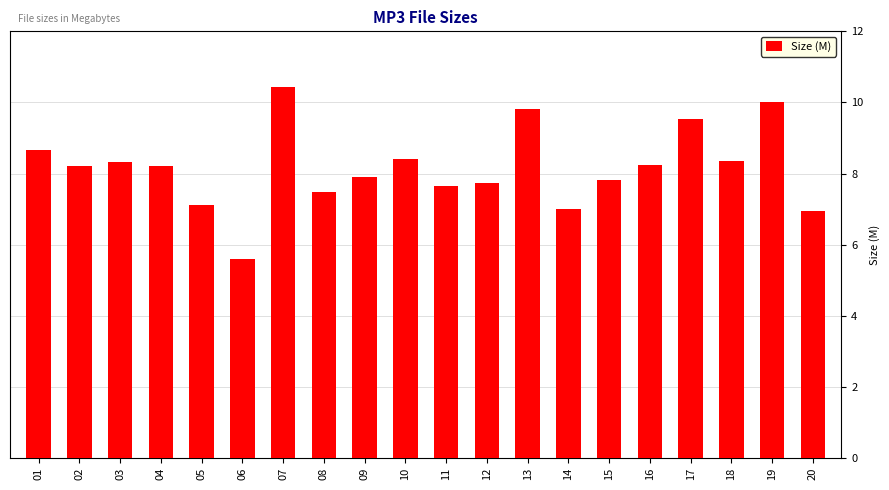

What is the difference between the values at 09 and 03?

0.4